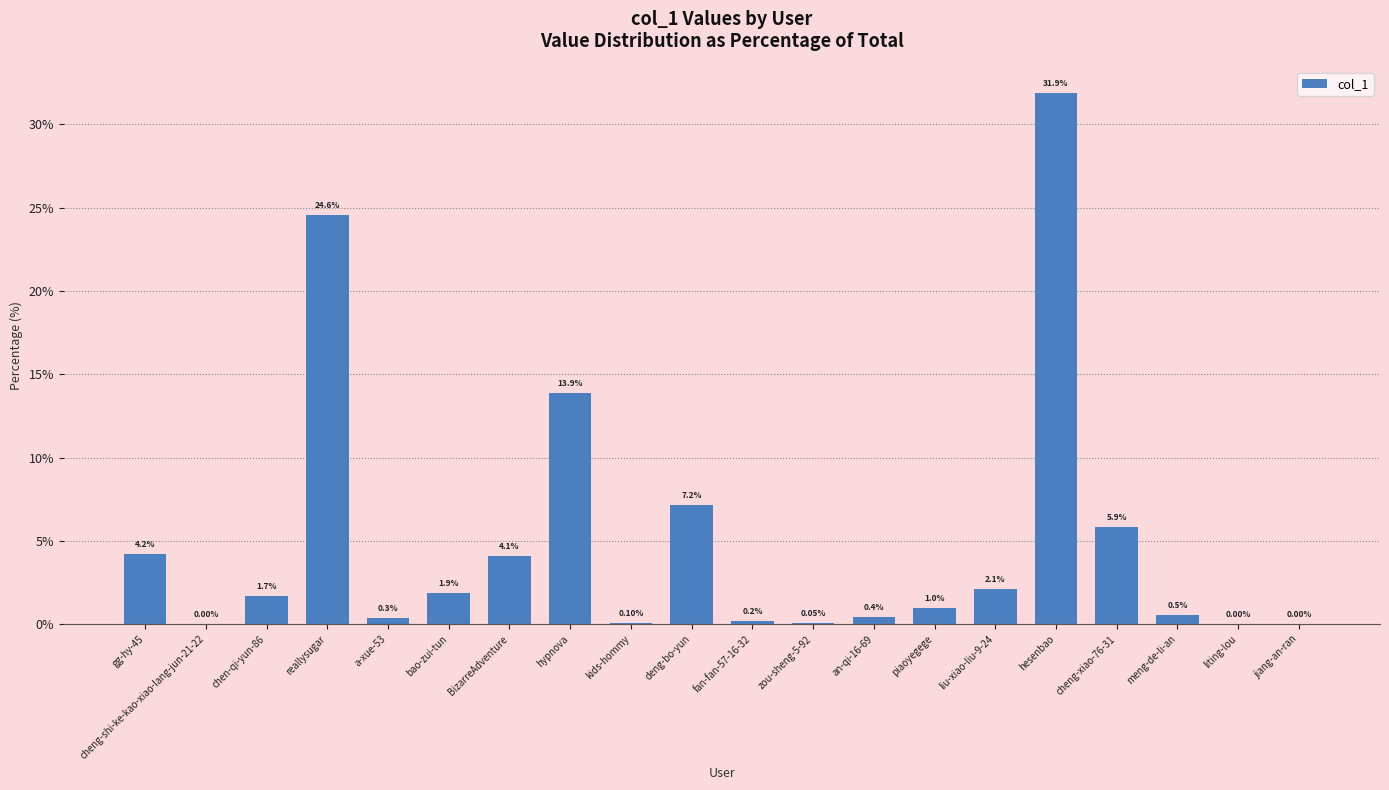

What is the sum of all values?

100.0